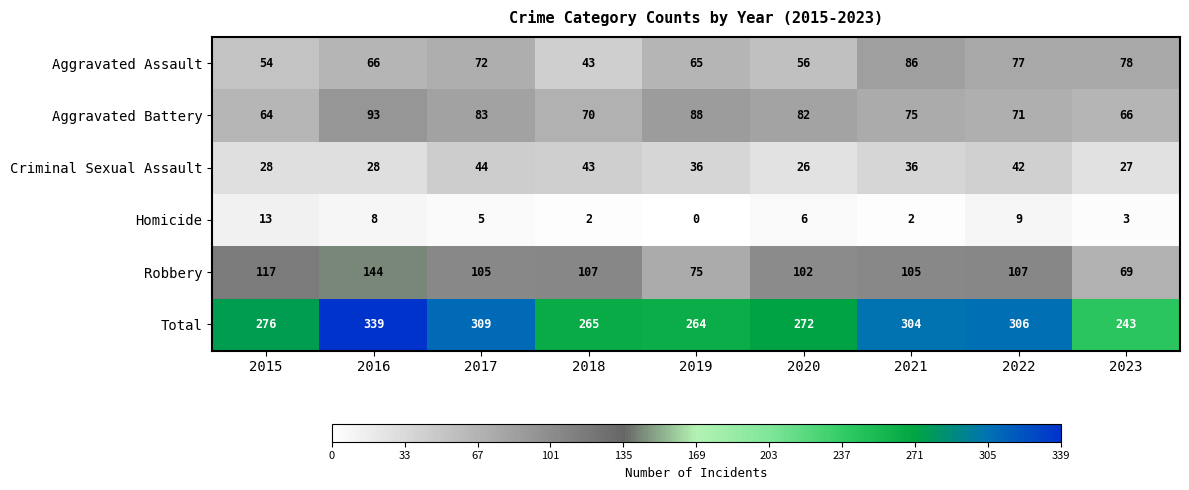

At which label is Aggravated Assault closest to 64?

2019